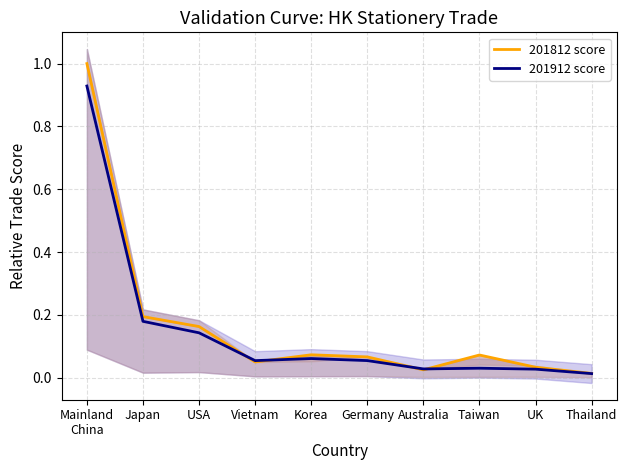

What is the average value of the 201812 score series?

0.2